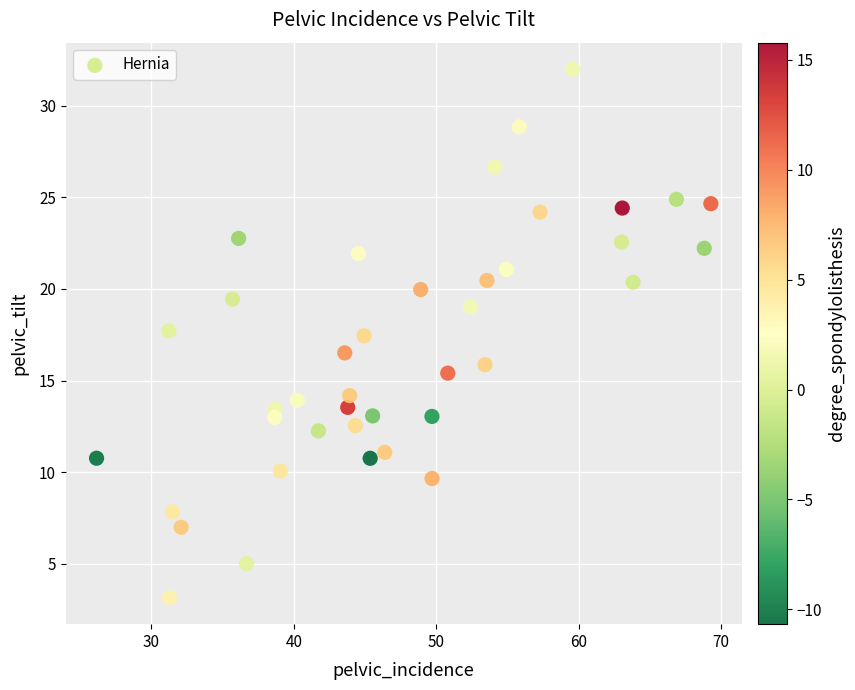

What is the range of Y values (max minus min)?

28.9